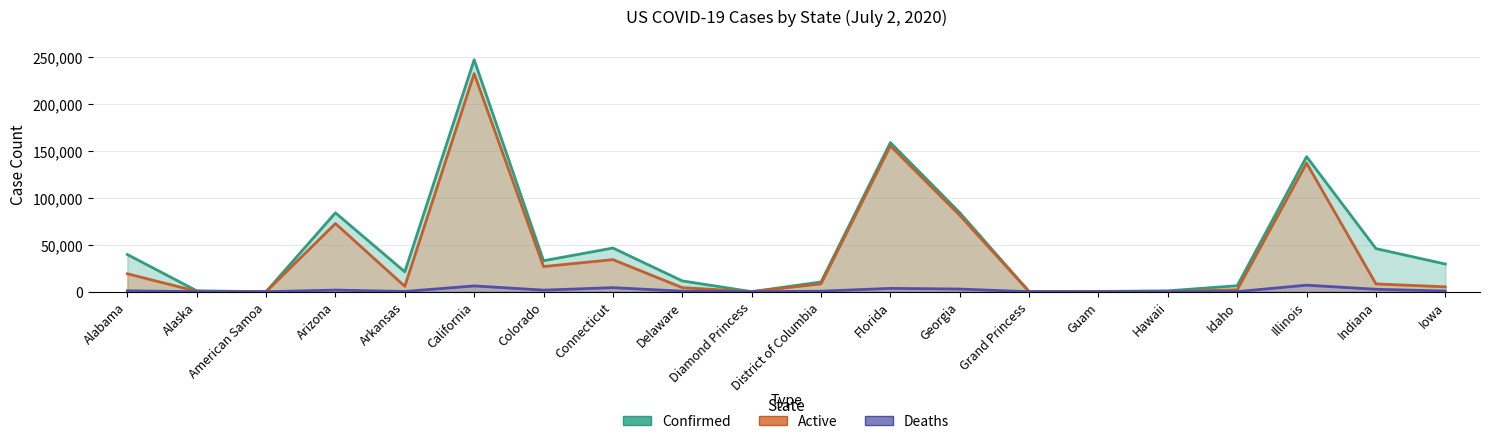

At which label is Deaths (line) closest to 3475?

Florida